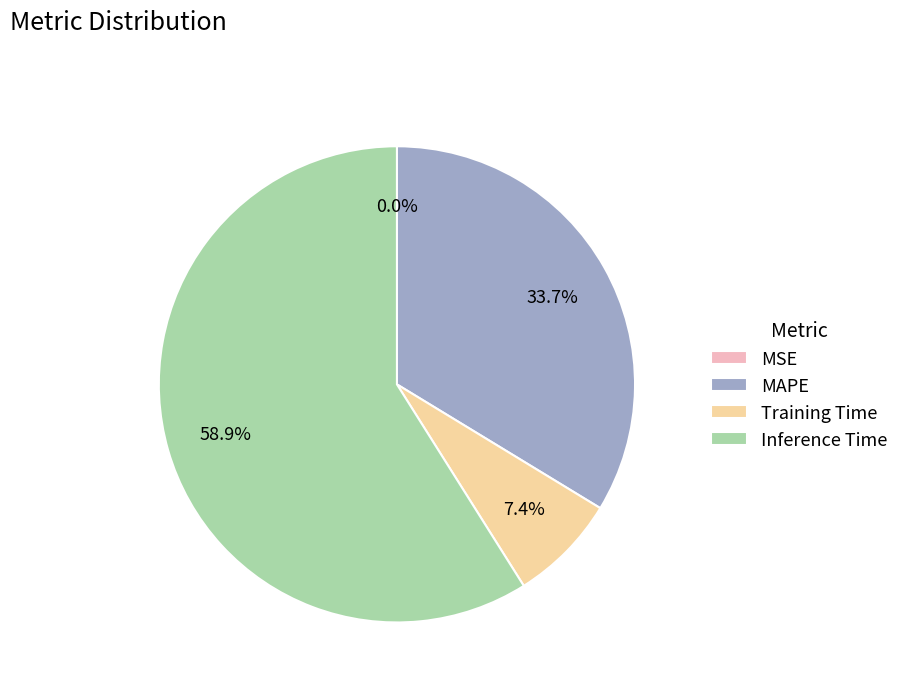

What is the largest slice in the pie chart?

Inference Time